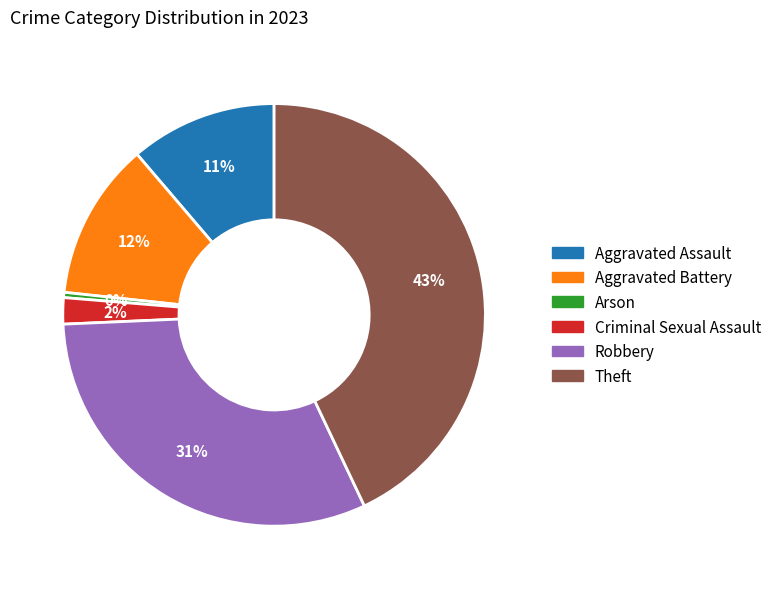

Combined, do Theft and Arson account for over 50%?

No